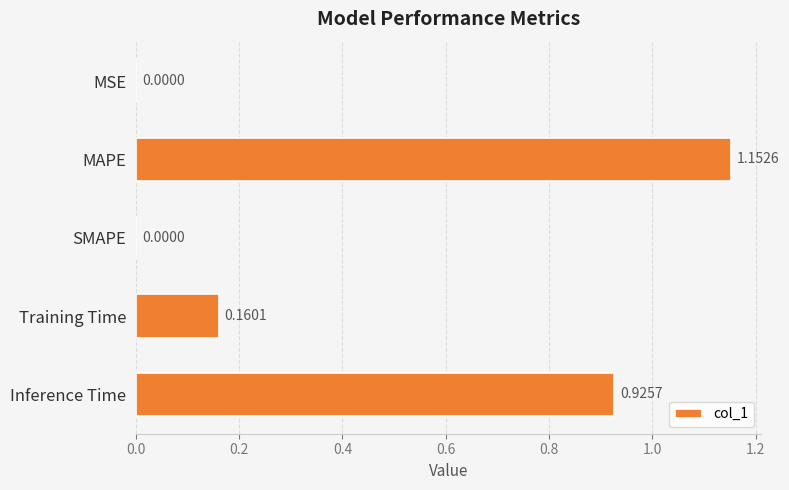

What is the sum of all values?

2.2